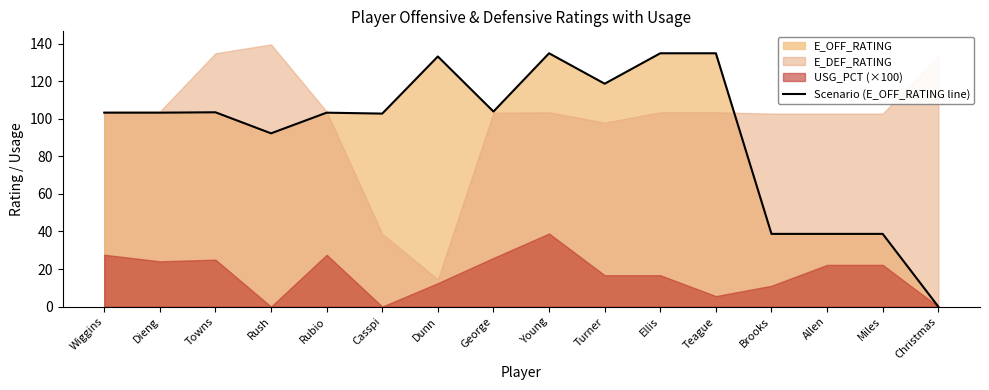

What is the label of the 9th point from the left?

Young